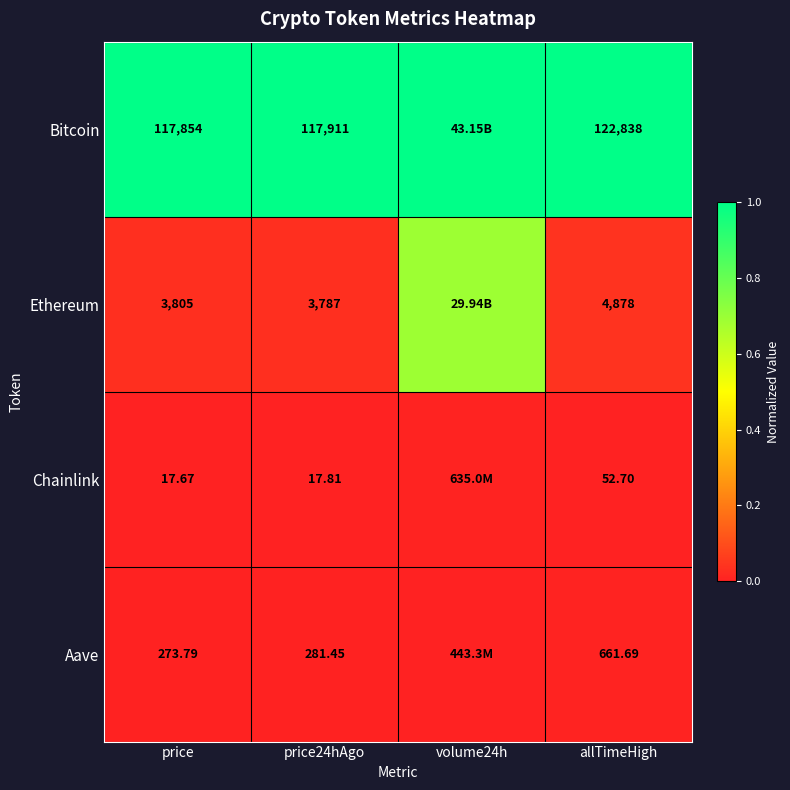

At which category is the sum across all series the highest?

volume24h